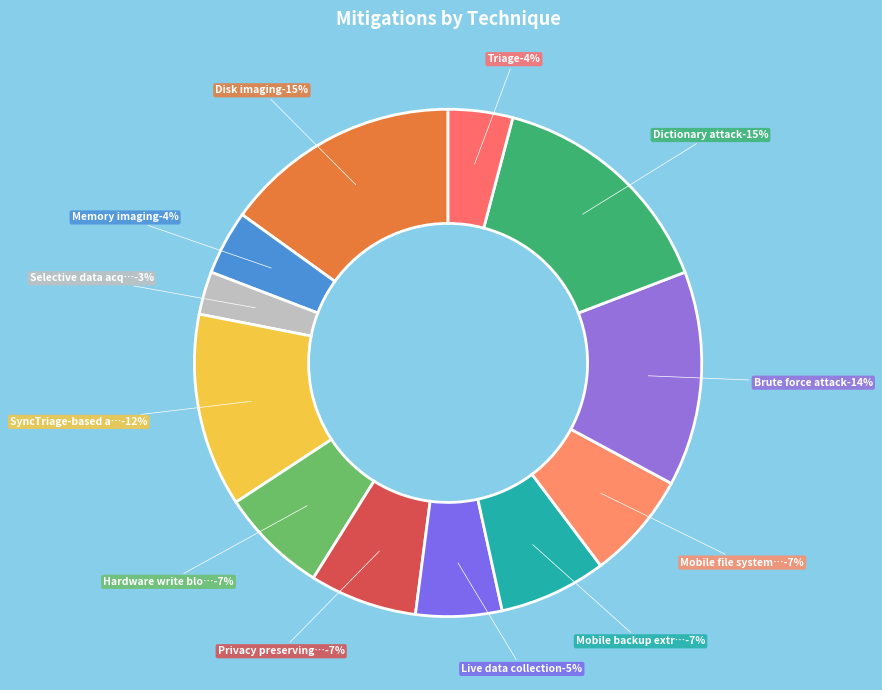

Which has a higher value, Memory imaging or Selective data acquisition?

Memory imaging